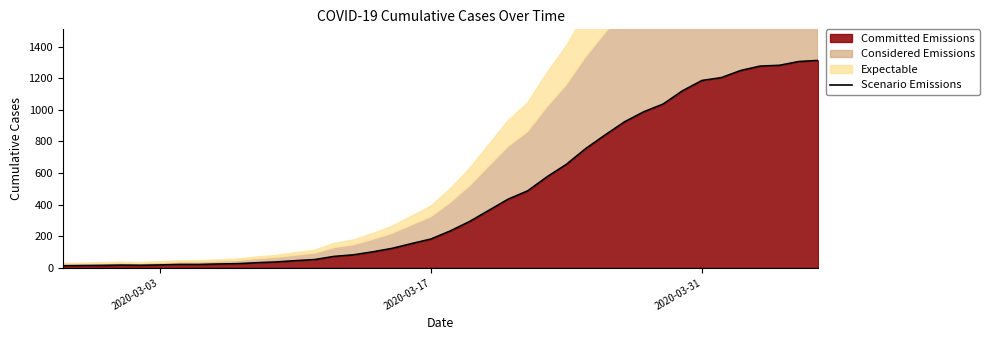

Reading left to right, transcribe all the data shown in this chart.

13	14	15	17	16	18	21	21	24	26	32	37	45	52	72	82	101	123	153	182	233	293	364	435	487	576	655	755	841	924	988	1037	1121	1186	1204	1249	1277	1282	1306	1313